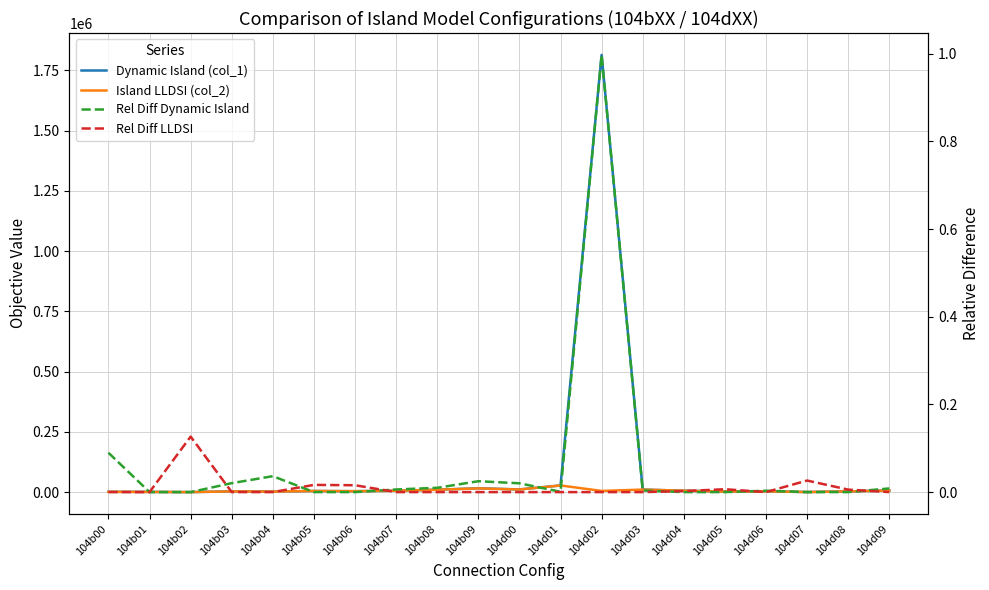

What is the label of the 8th point from the right?

104d02